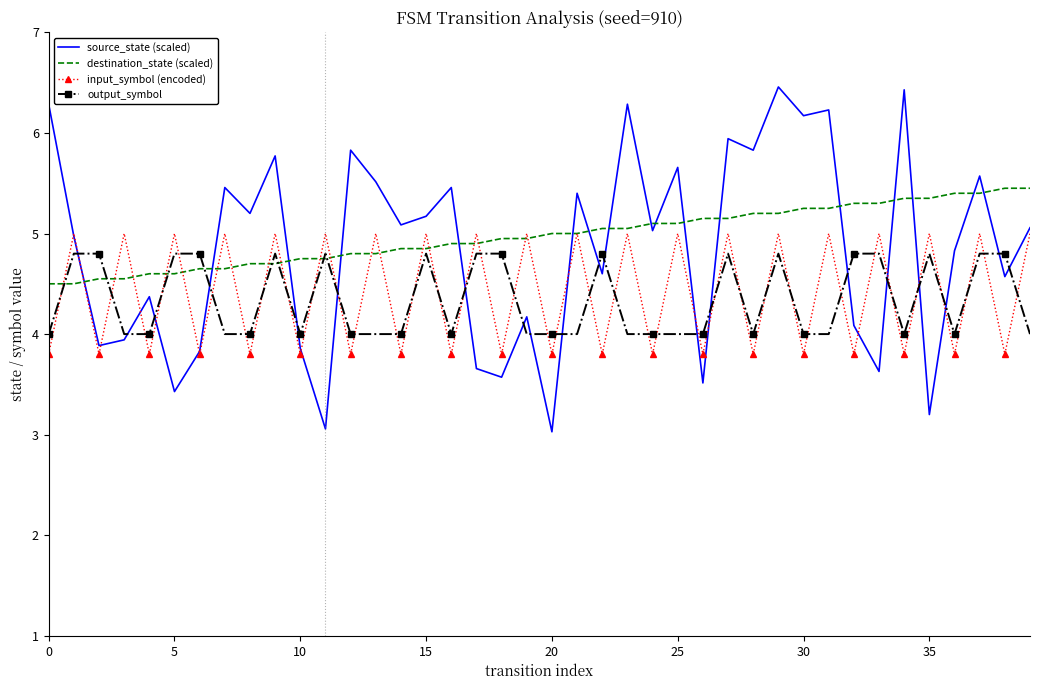

Rank the series by their maximum value, from highest to lowest.

source_state (scaled), destination_state (scaled), input_symbol (encoded), output_symbol